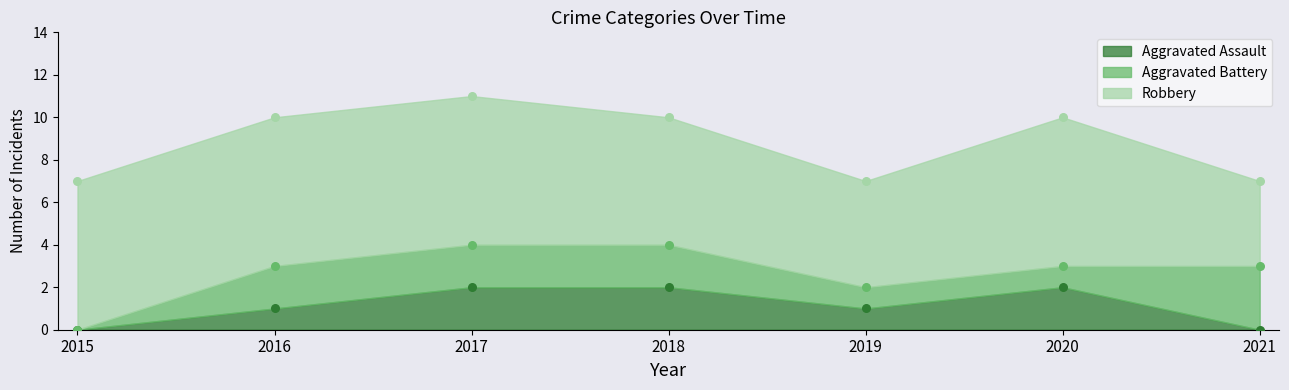

Which series has the widest spread of Y values?

Aggravated Battery